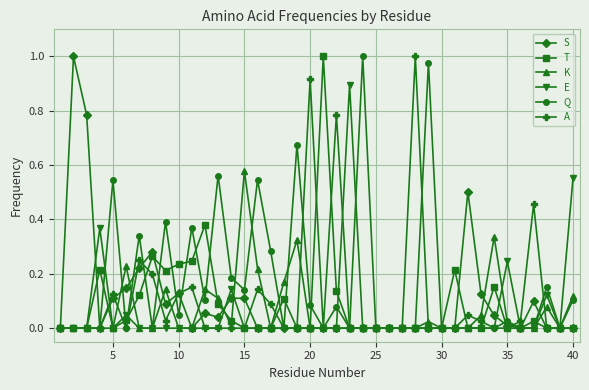

True or false: S has more than 2 interior local peaks.

True